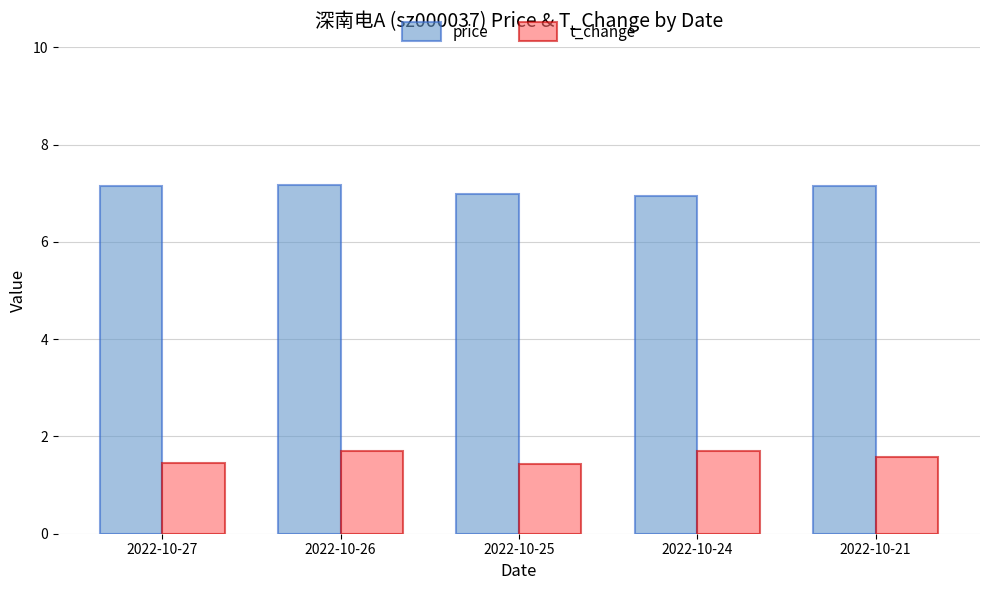

What is the spread (max minus min) of values at 2022-10-24?

5.2